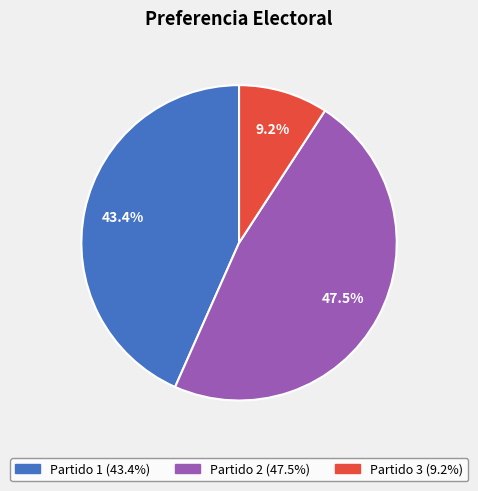

Between Partido 2 and Partido 3, which is larger?

Partido 2